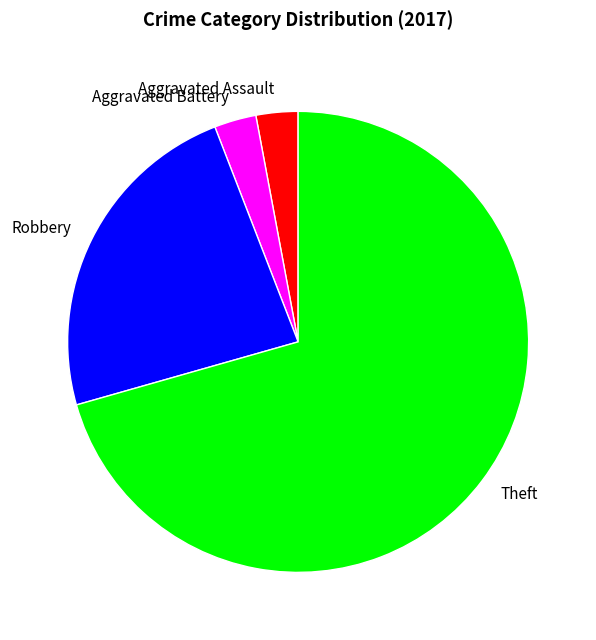

How many segments does this pie chart have?

4